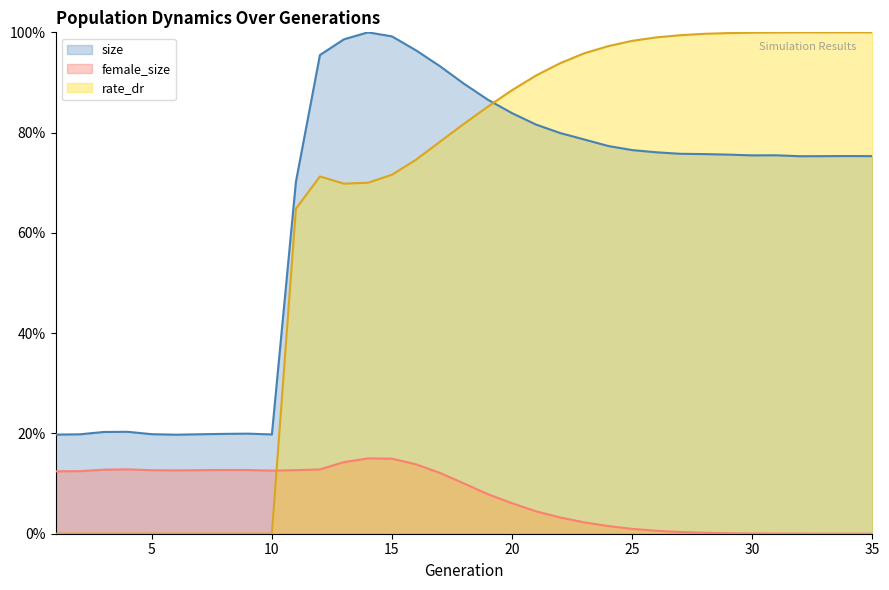

At which category is the sum across all series the highest?

15